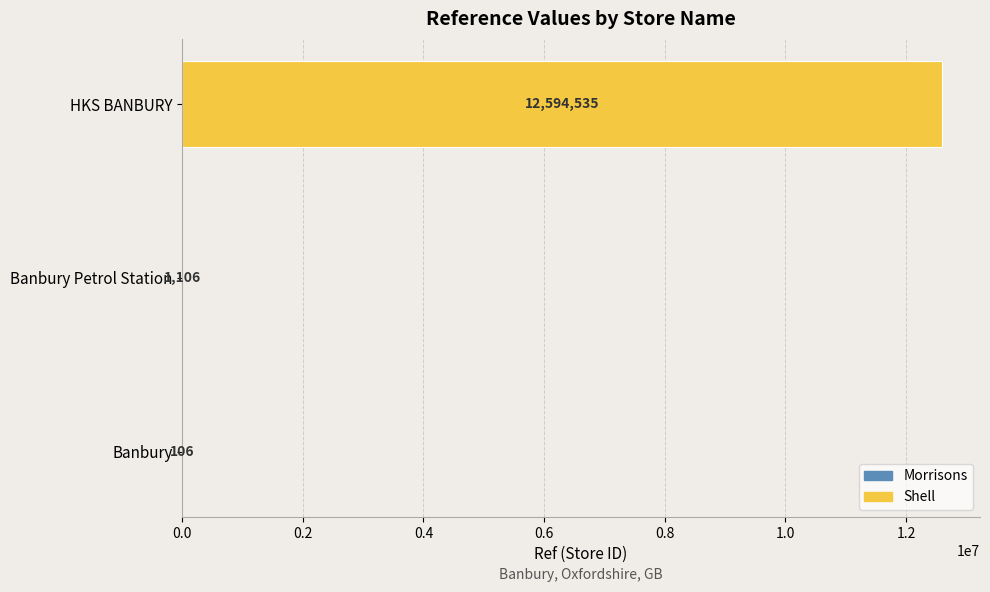

The chart shows a value of 1106 at Banbury Petrol Station. True or false?

True